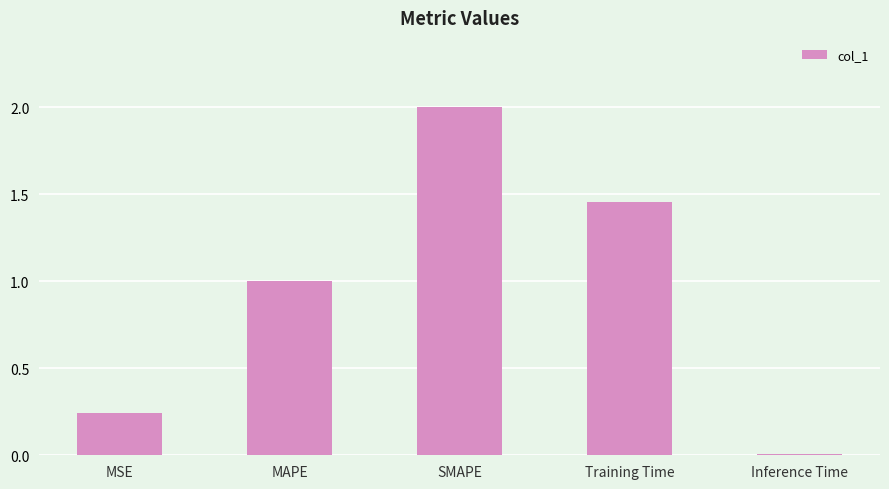

Count the number of categories in the chart.

5